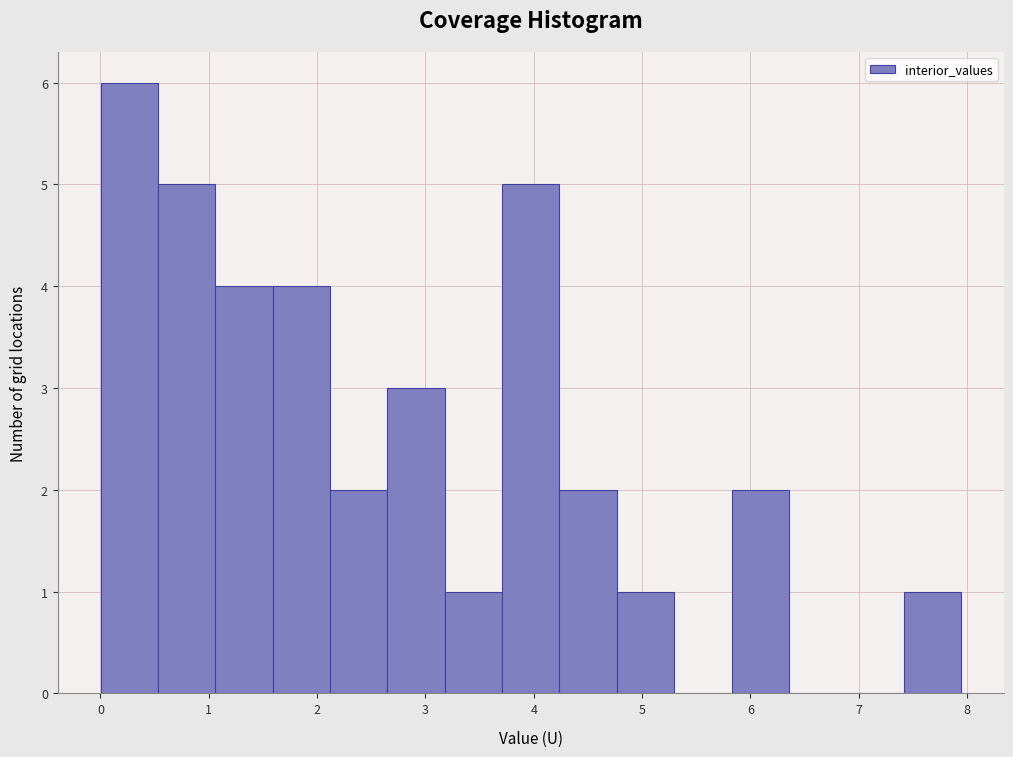

Reading left to right, list every bar in this chart as the range it spans on the x-axis followed by its height. Neither the bar edges nor the heights are printed on the chart, so give them approximately, as read against the axes.

0.0 to 0.5: 6
0.5 to 1.1: 5
1.1 to 1.6: 4
1.6 to 2.1: 4
2.1 to 2.6: 2
2.6 to 3.2: 3
3.2 to 3.7: 1
3.7 to 4.2: 5
4.2 to 4.8: 2
4.8 to 5.3: 1
5.3 to 5.8: 0
5.8 to 6.4: 2
6.4 to 6.9: 0
6.9 to 7.4: 0
7.4 to 7.9: 1